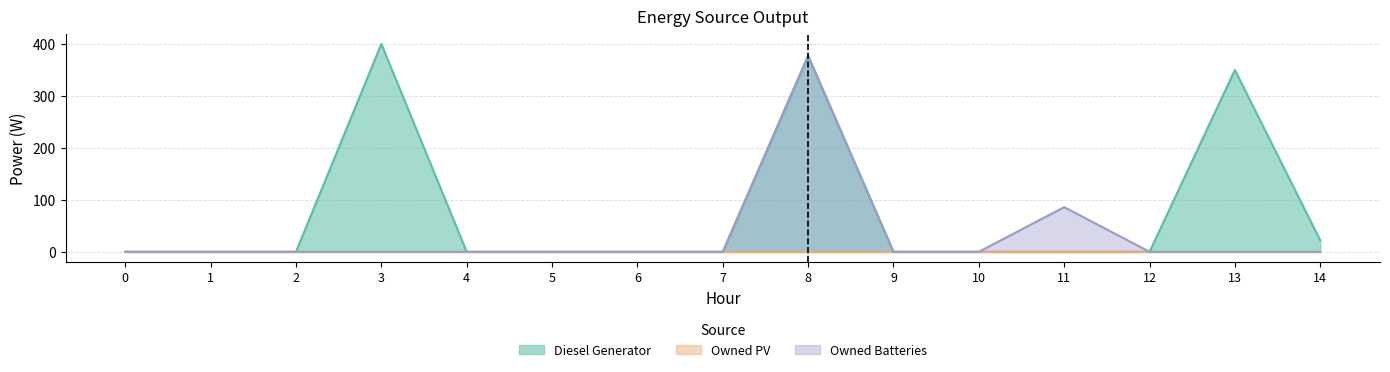

Which series has the widest spread of values?

Diesel Generator